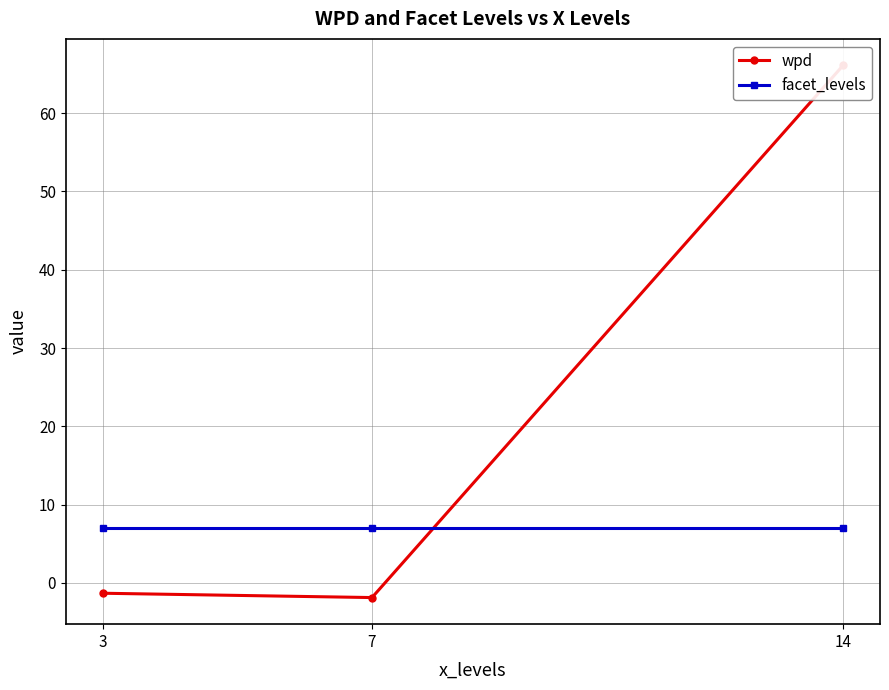

How many data points in wpd are above -1?

1